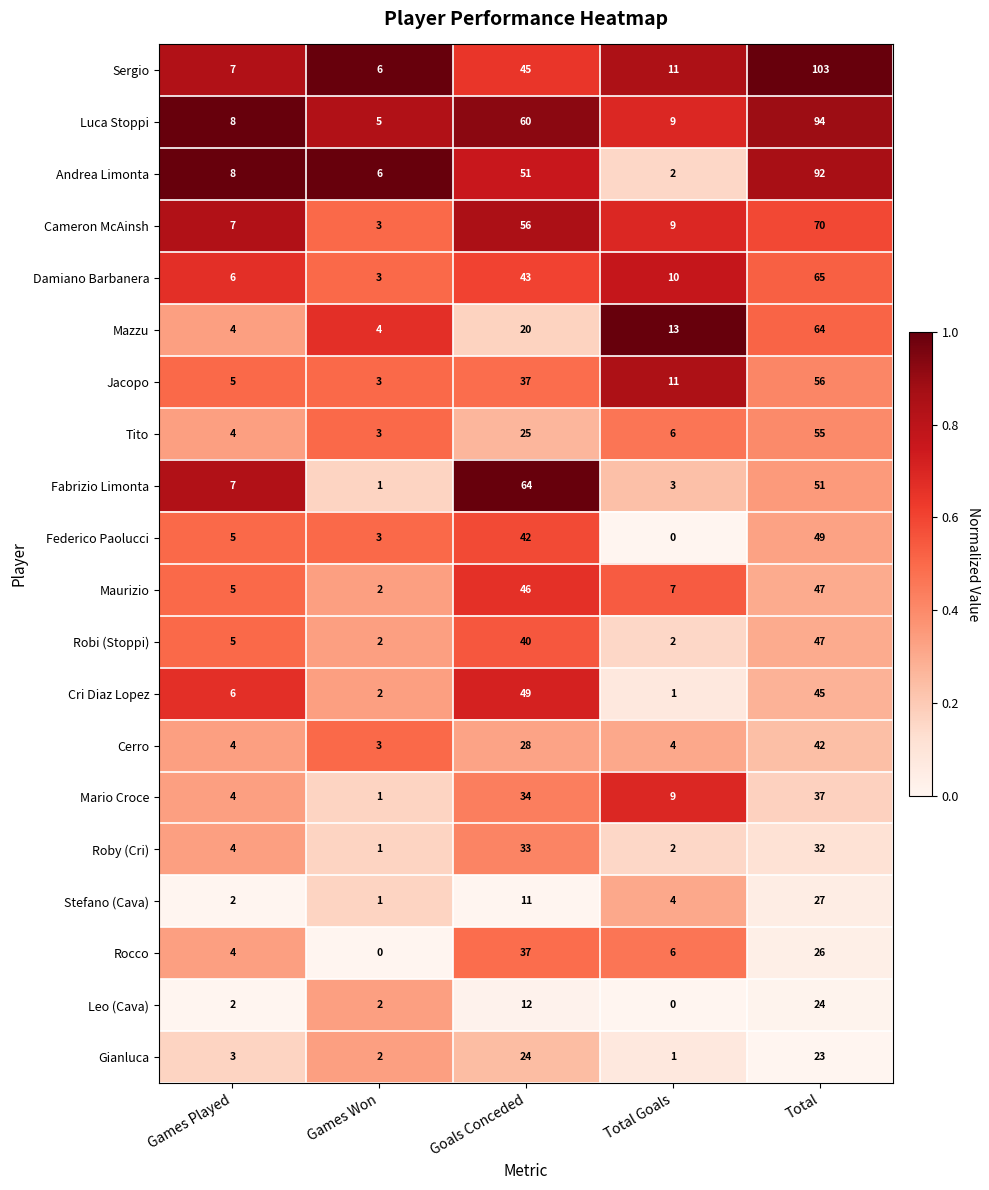

Between Games Played and Goals Conceded, which series saw the biggest shift?

Fabrizio Limonta